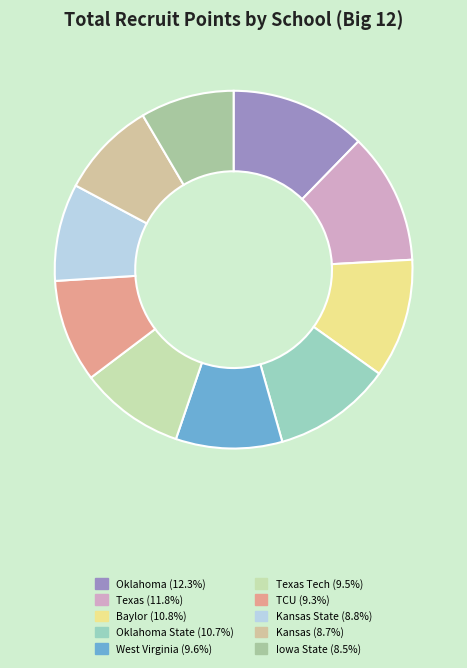

How many segments does this pie chart have?

10